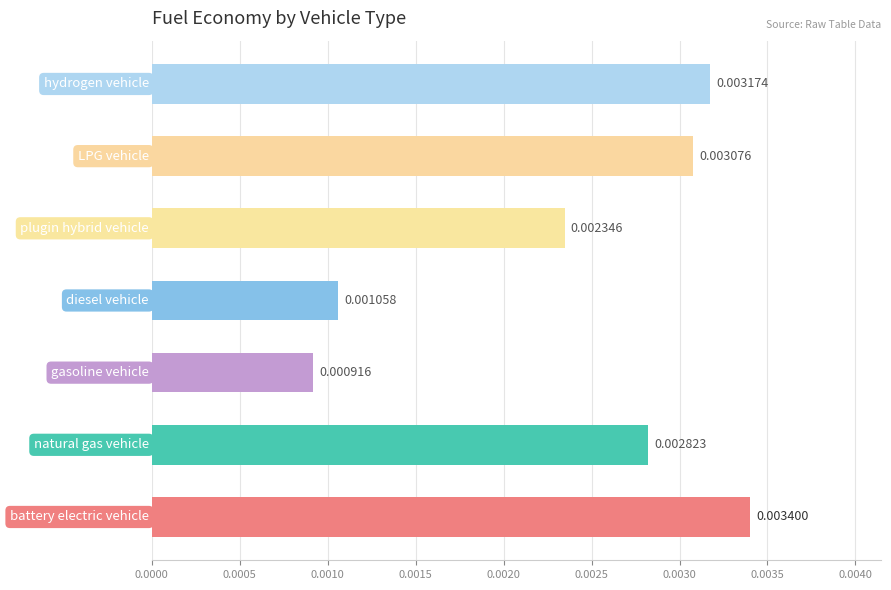

Are the bars horizontal?

Yes